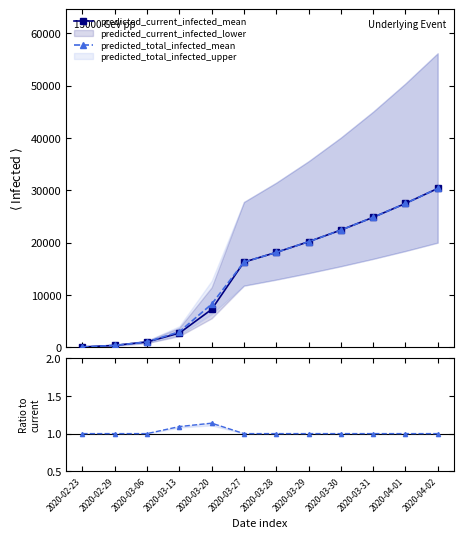

The value of predicted_total_infected_mean at 2020-03-29 is 1.0. True or false?

True